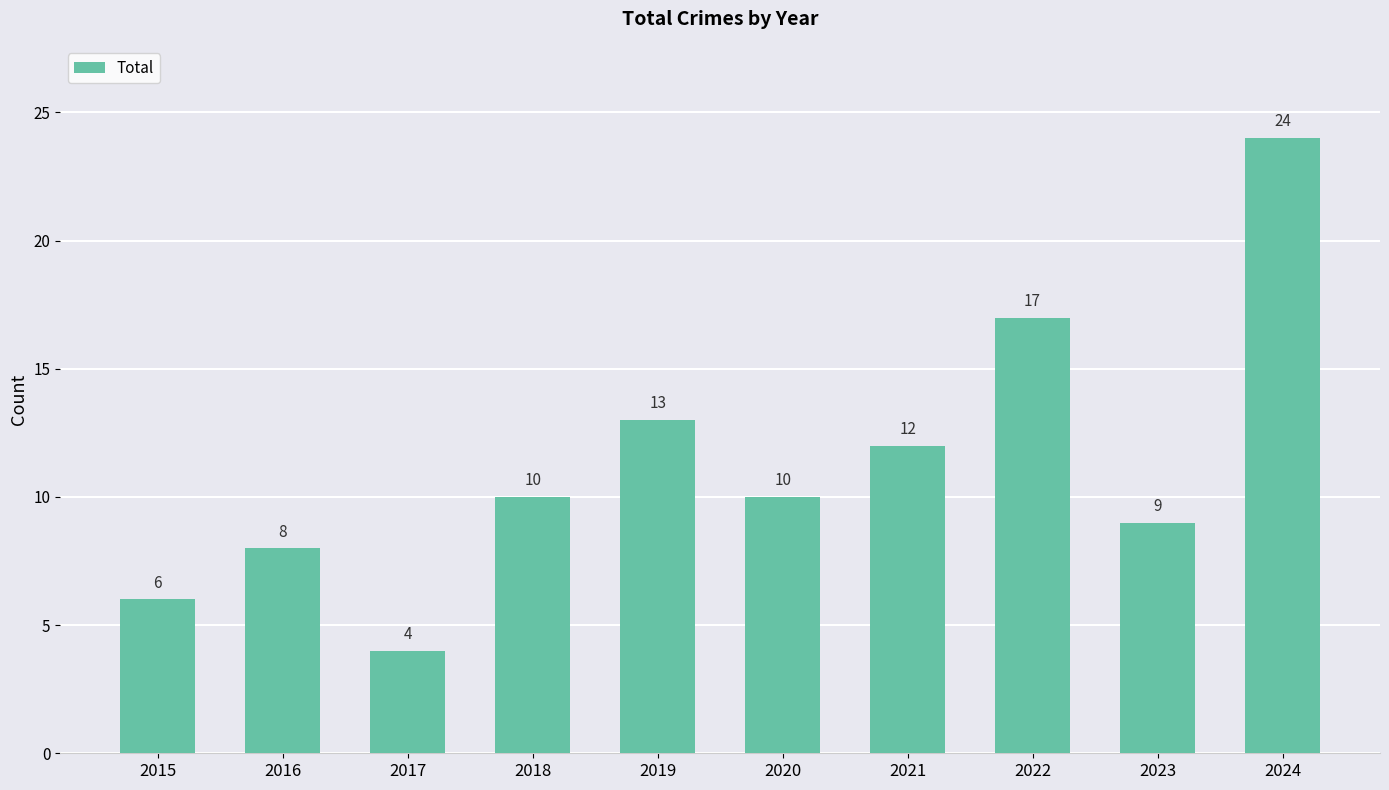

What is the difference between the maximum and minimum values?

20